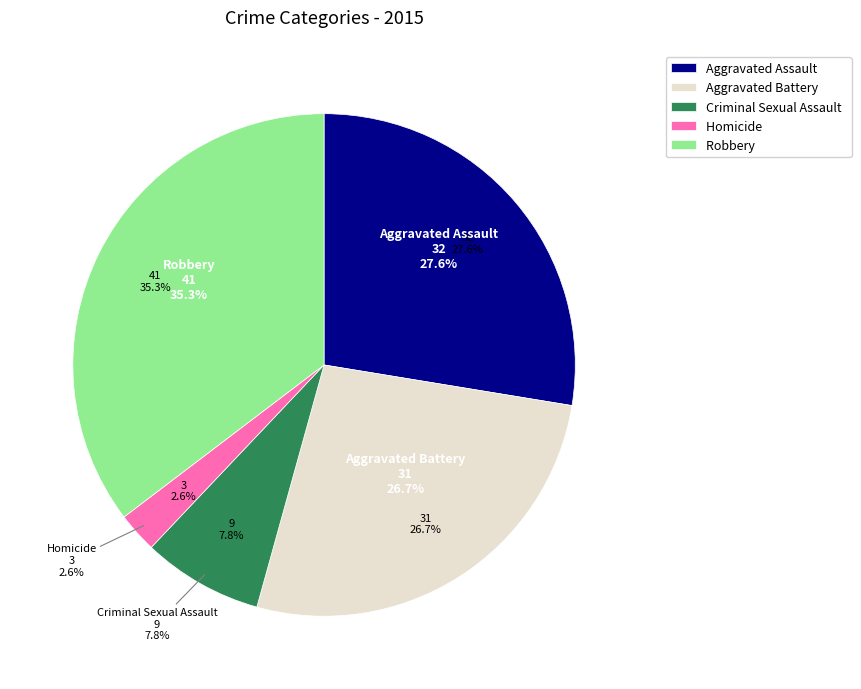

What percentage is the Criminal Sexual Assault slice, to the nearest percent?

8%